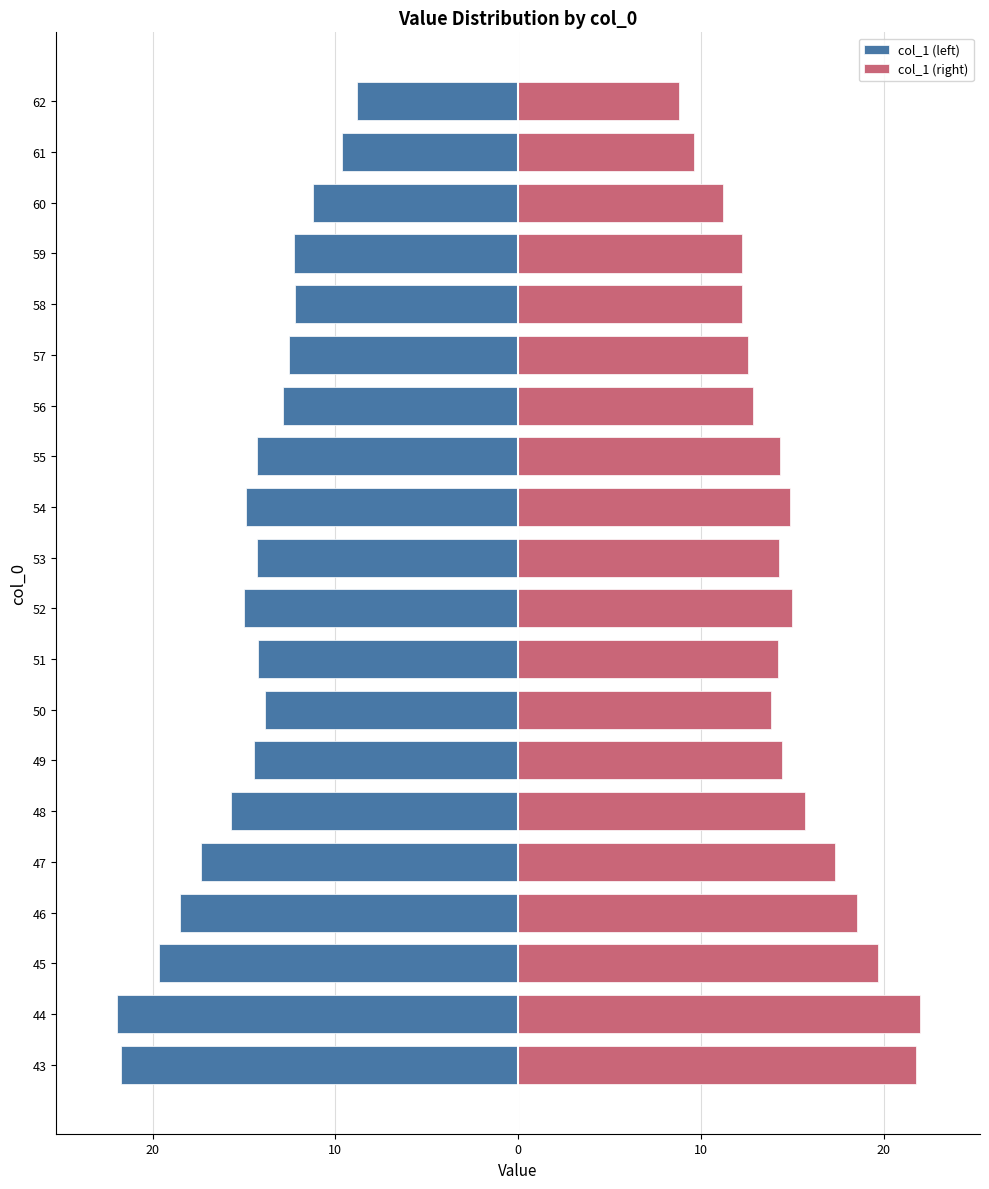

What are all the series names shown in the legend?

col_1 (left), col_1 (right)